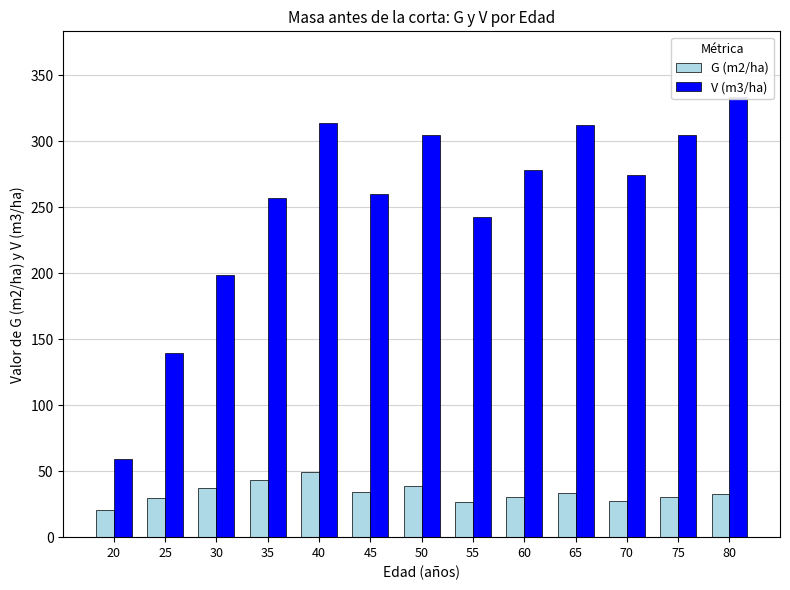

What is the total value across all series at 75?

334.4